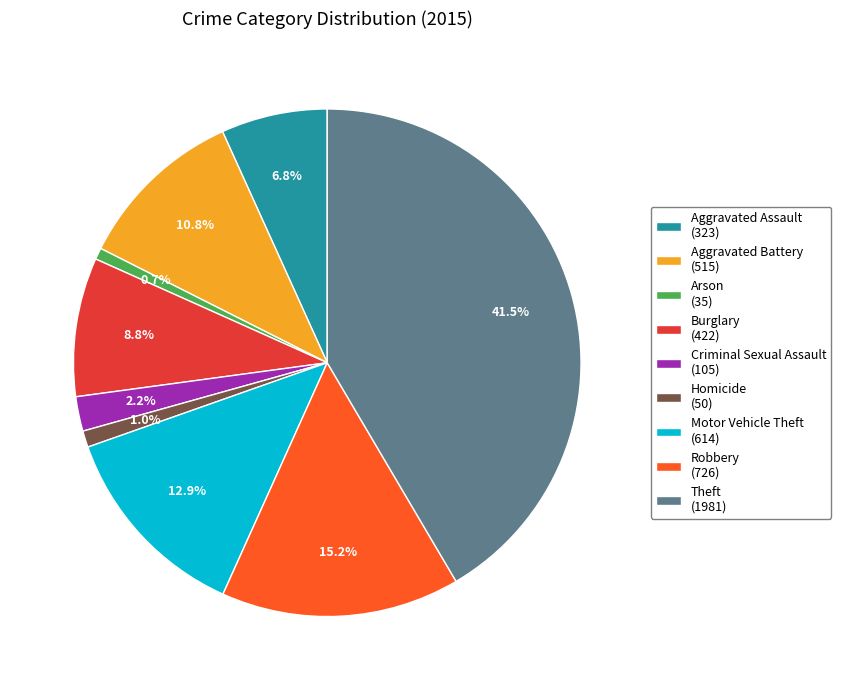

How many slices are in this pie chart?

9